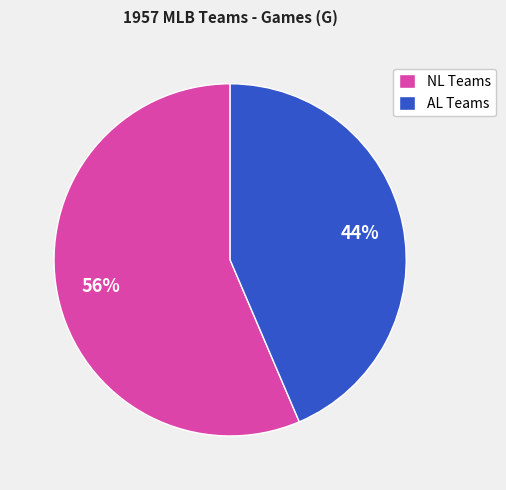

What is the smallest slice in the pie chart?

AL Teams